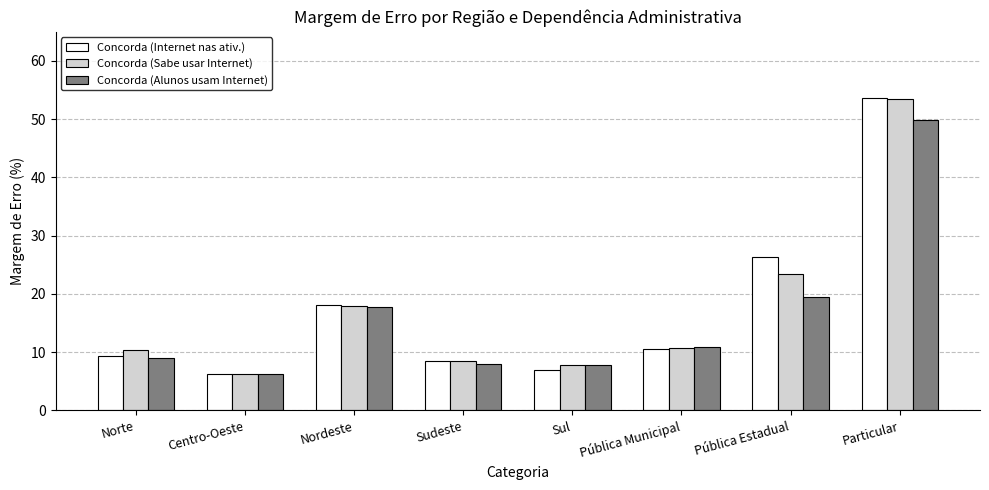

The value of Concorda (Sabe usar Internet) at Norte is 15.0. True or false?

False